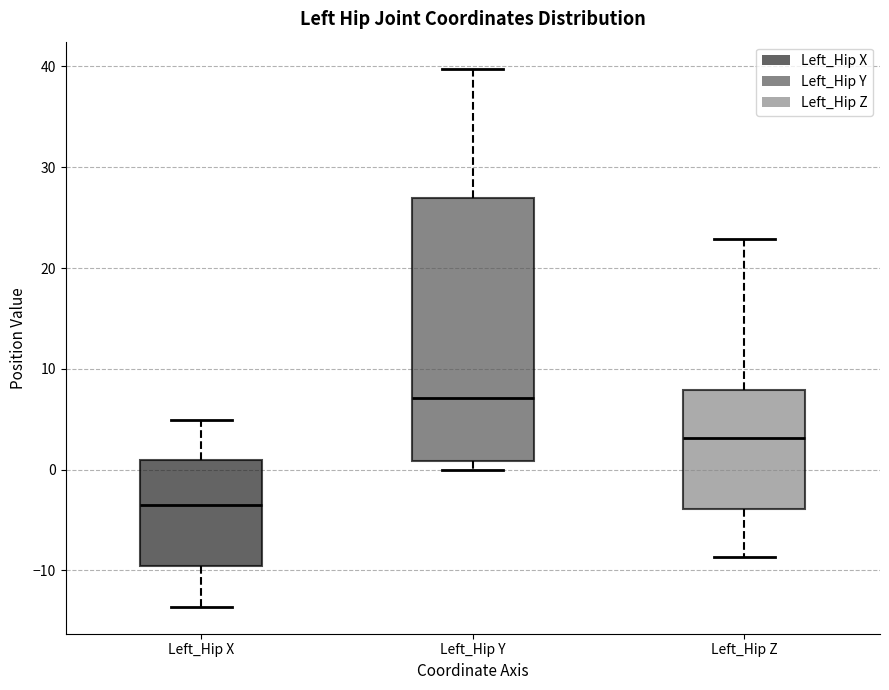

Which box is the tallest, from its lower edge to its upper edge?

Left_Hip Y